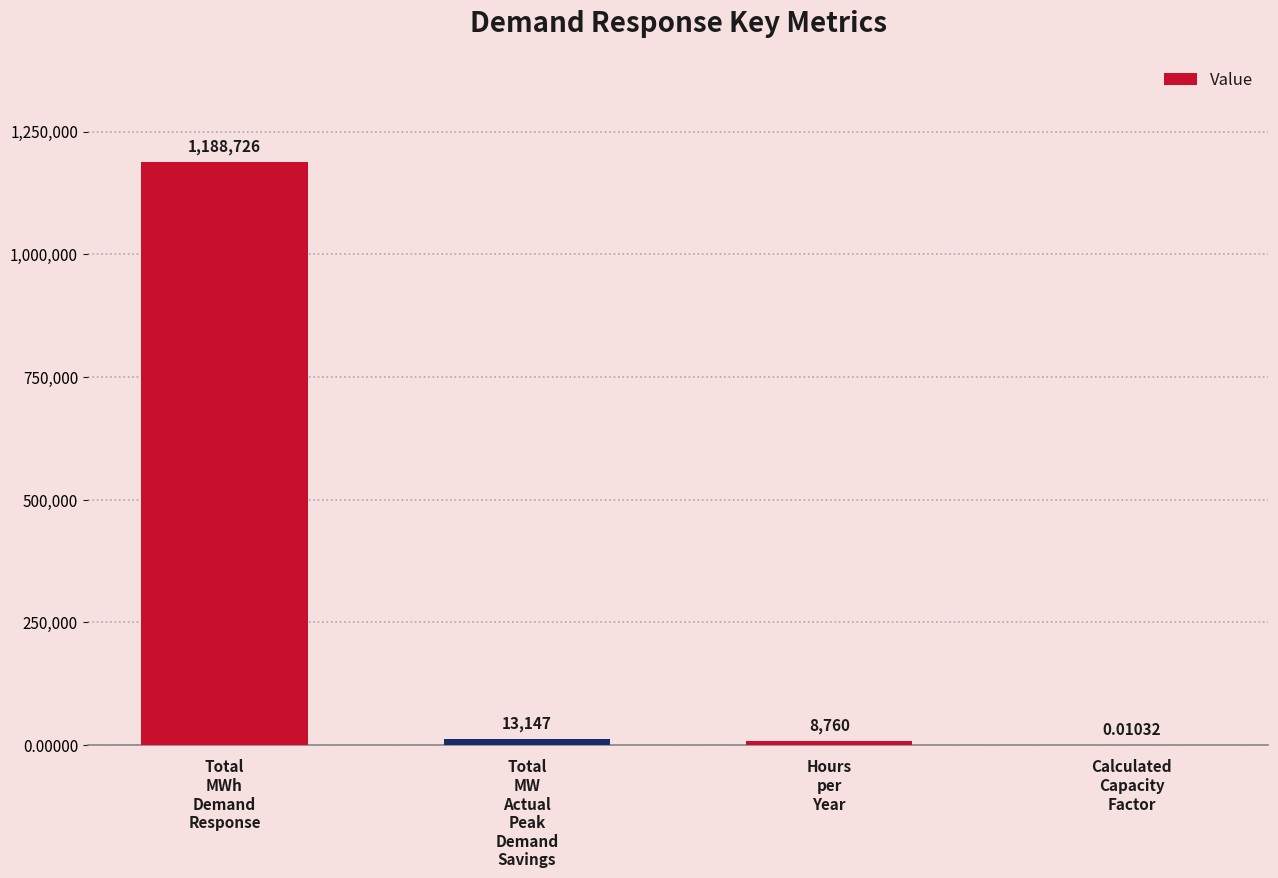

How many categories are shown in the chart?

4